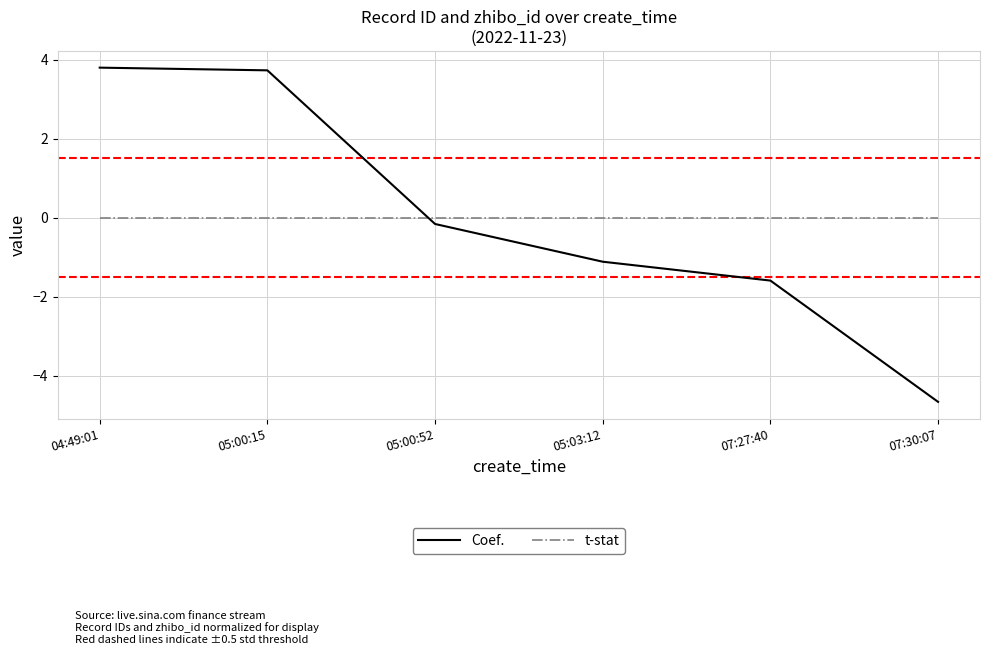

Between which two adjacent categories do Coef. and t-stat first intersect?

05:00:15 and 05:00:52